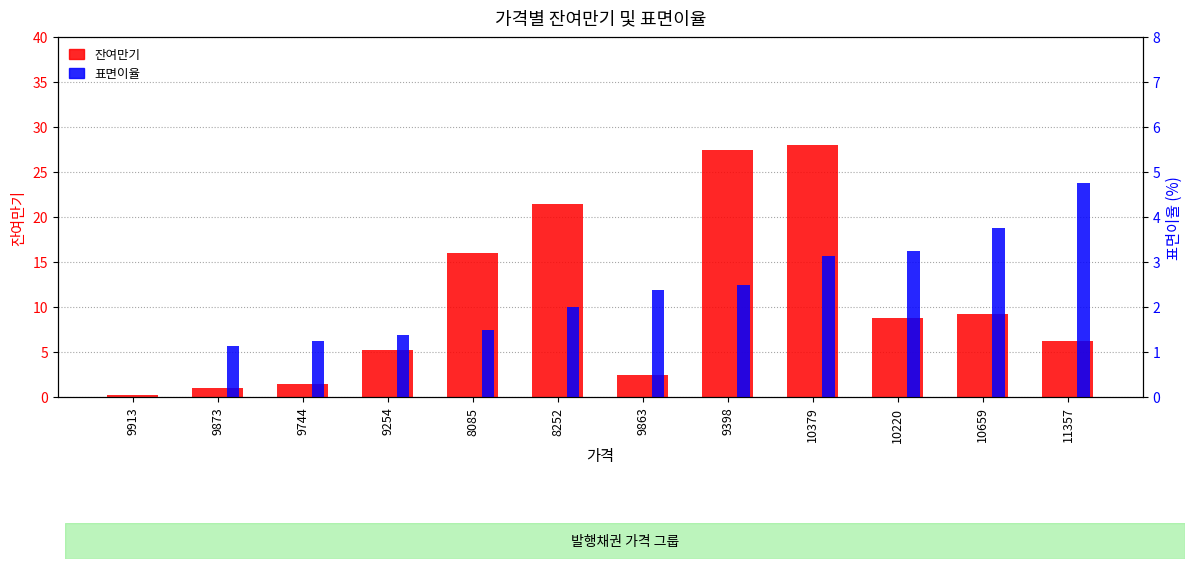

Read the 잔여만기 value at 10220.

8.8